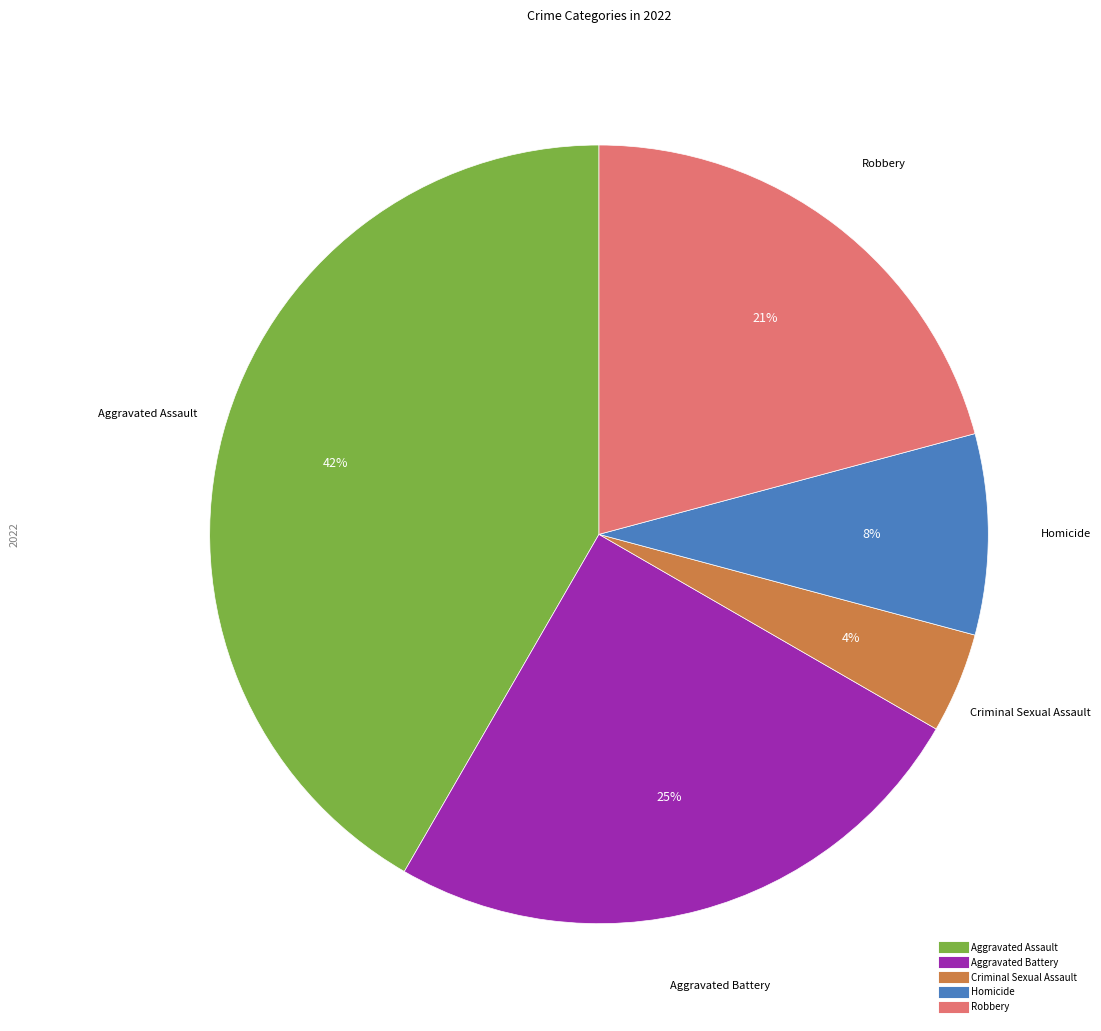

What is the ratio of the value at Homicide to the value at Robbery?

0.4